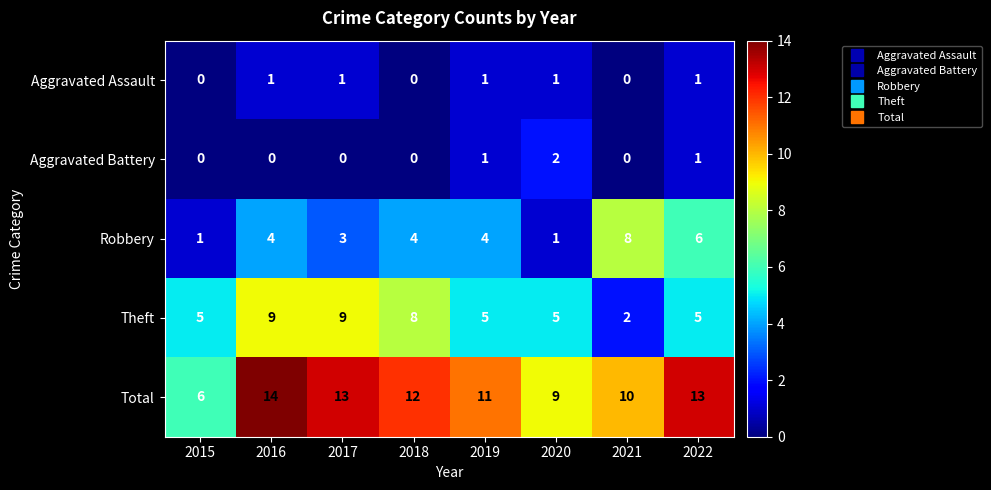

What is the average value of the Theft series?

6